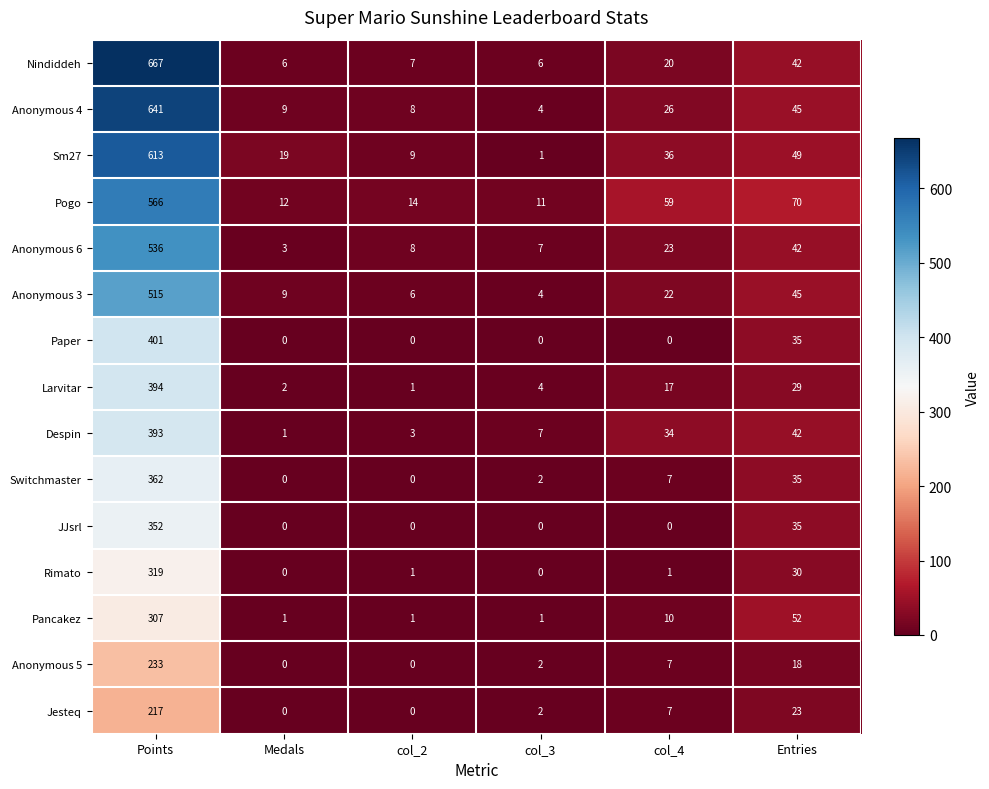

Which series has the widest spread of values?

Nindiddeh